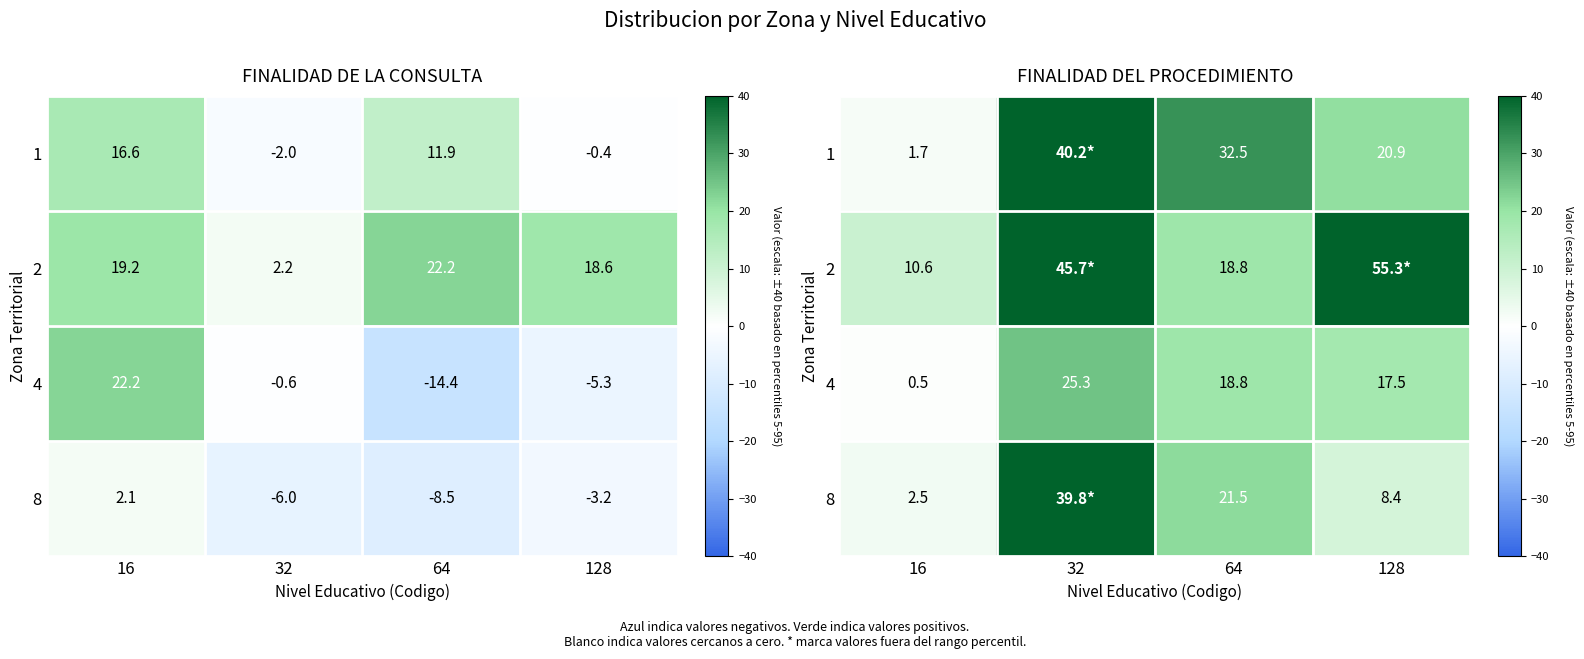

The 4 series shows 28.0 at 128. True or false?

False